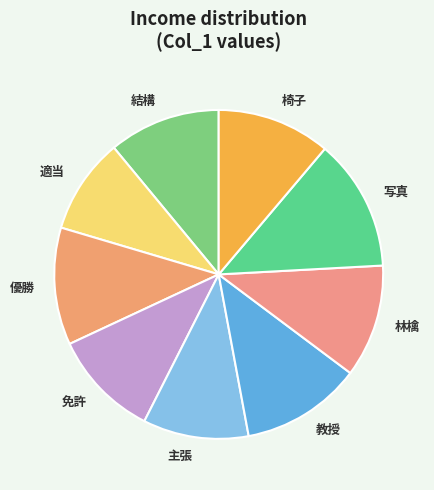

The 教授 slice represents 4% of the pie. True or false?

False